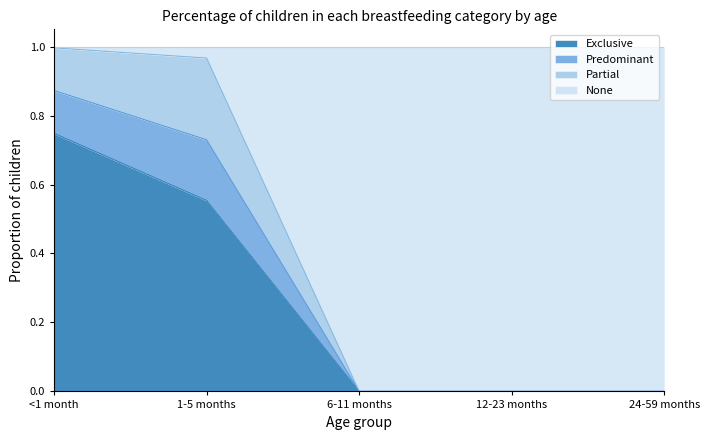

Which category has the highest value in the Exclusive series?

<1 month